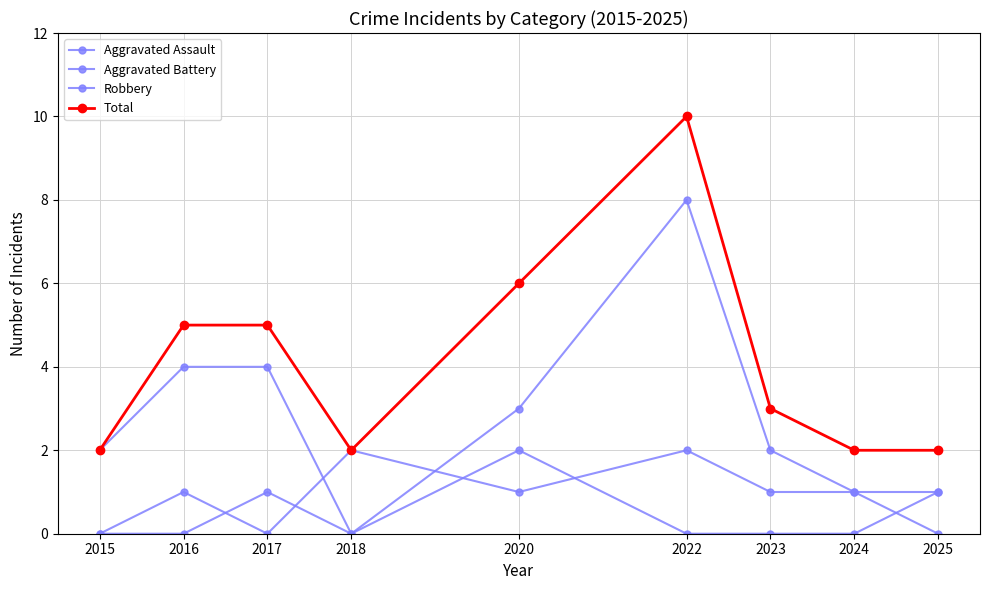

Which category has the highest value across all series?

2022